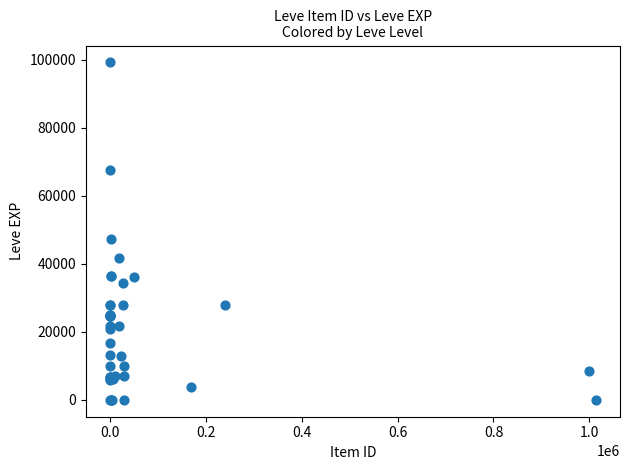

What Y value in the scatter plot is closest to 49610?

47200